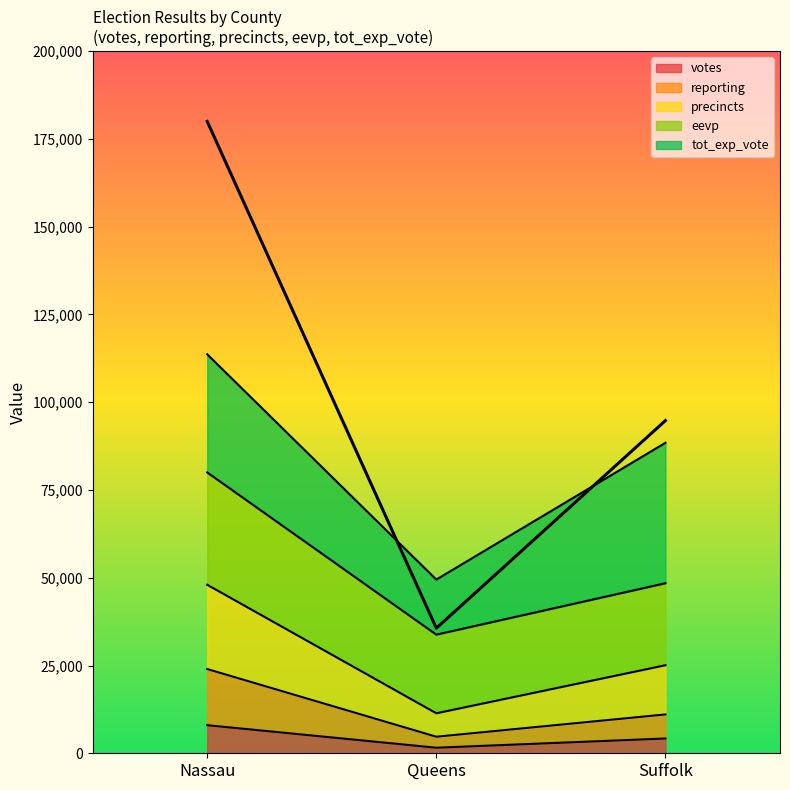

How many data points in votes are above 4212?

2